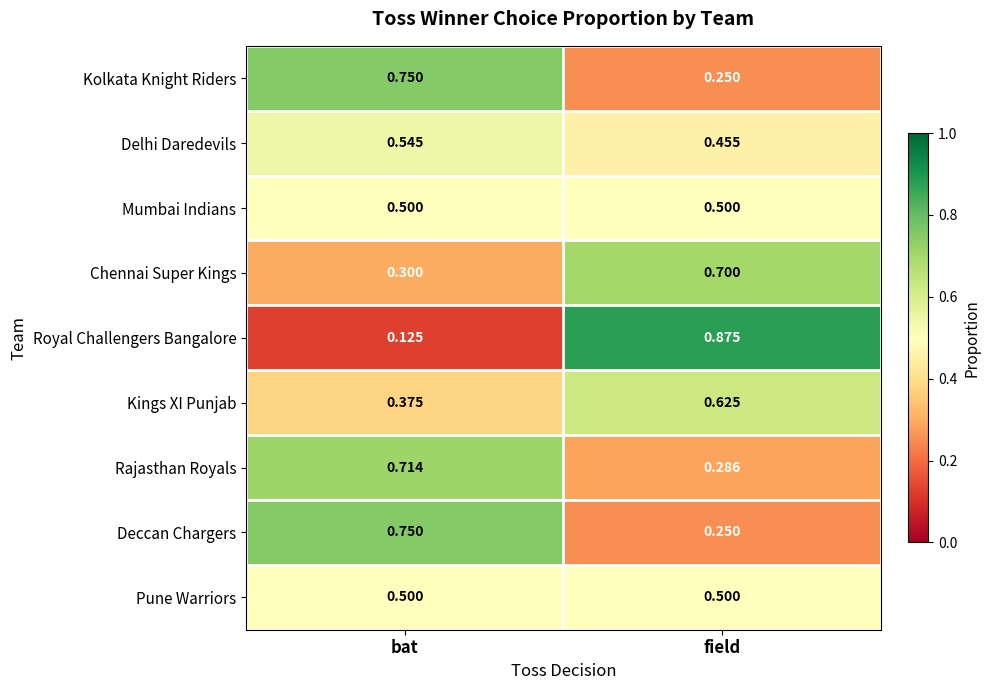

Which label corresponds to the largest value in the chart?

field